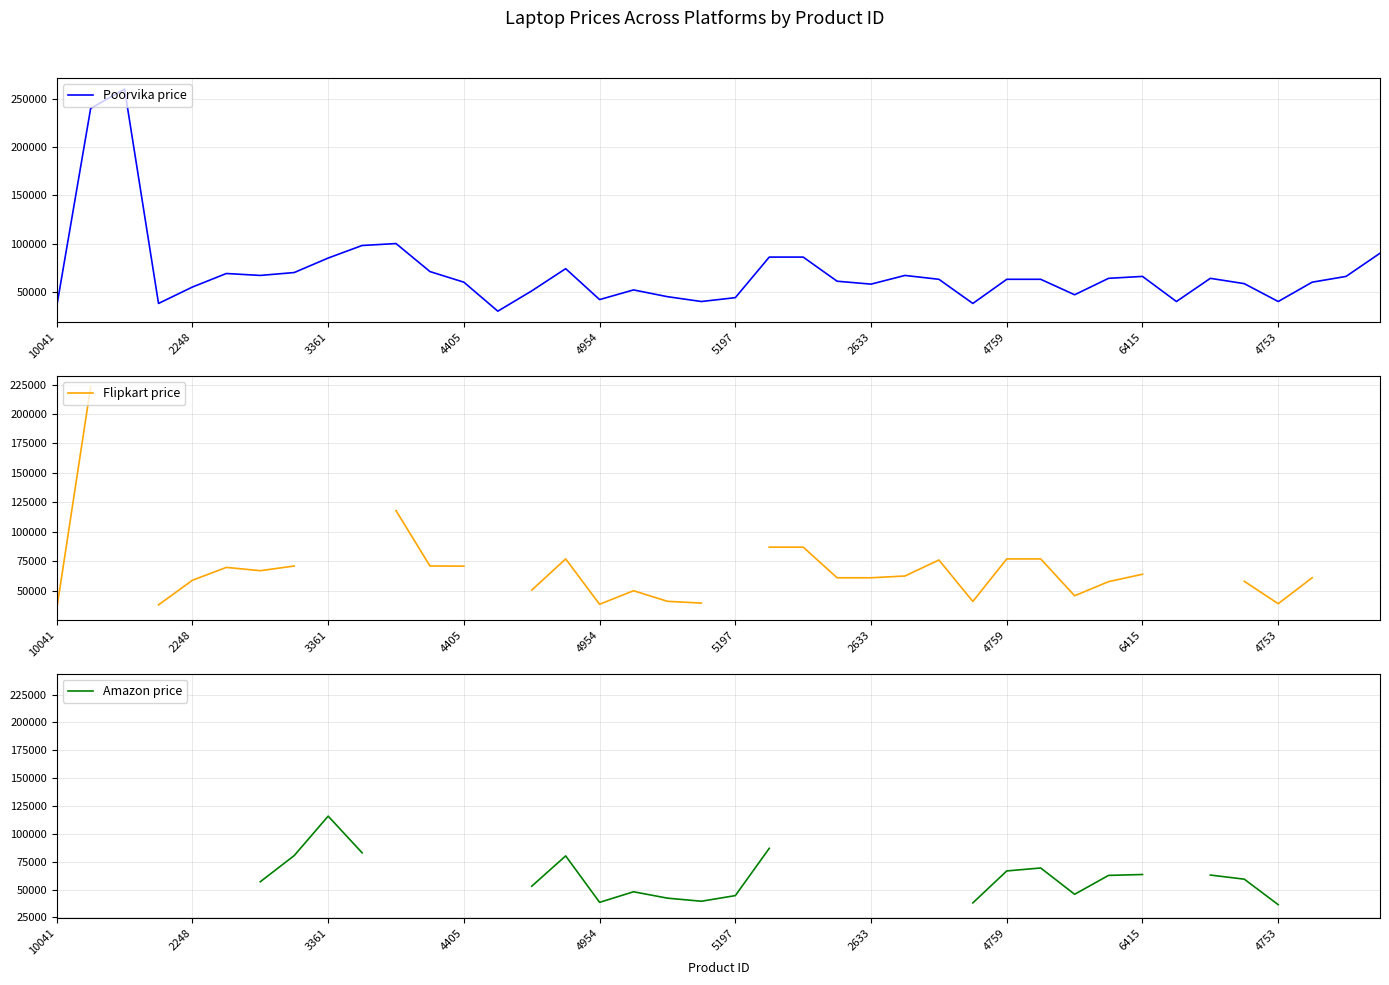

The Flipkart price series shows 86990.0 at 21. True or false?

True